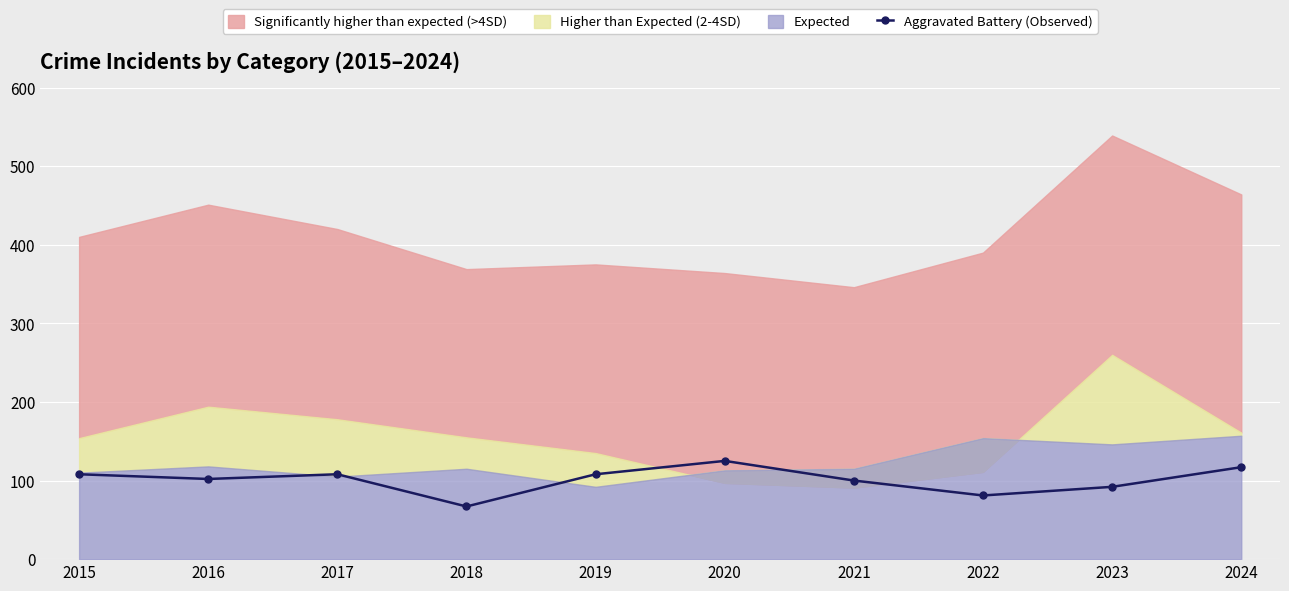

Where is the data nearest to the value 96?

2021